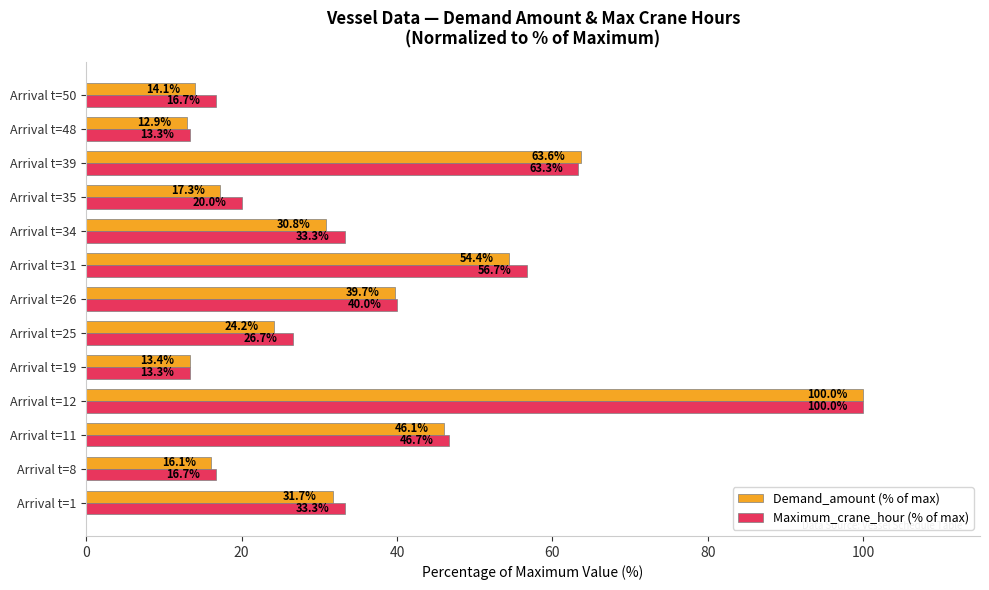

At how many categories does at least one series exceed 33?

7